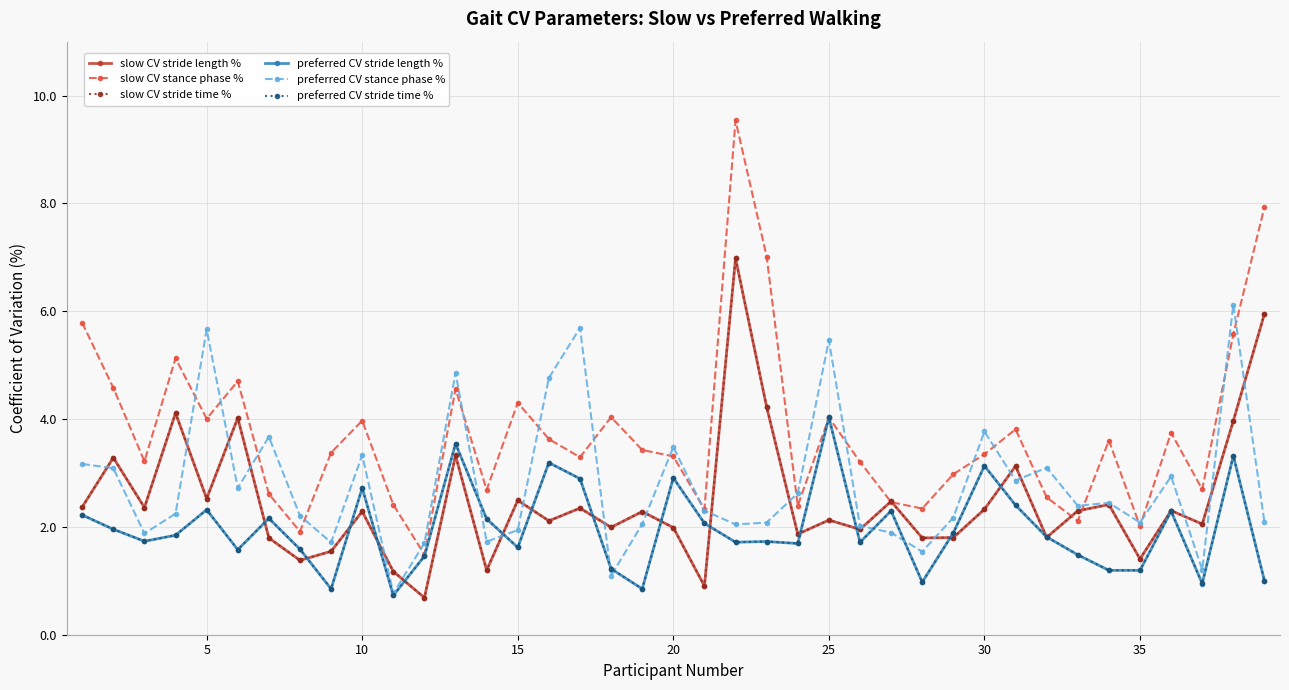

Which series has the largest total across all categories?

slow CV stance phase %